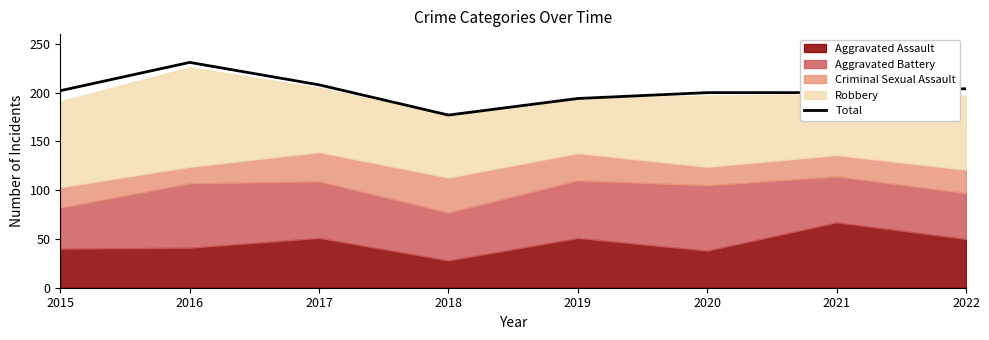

Approximately how many times larger is the value at 2018 compared to 2021?

0.9